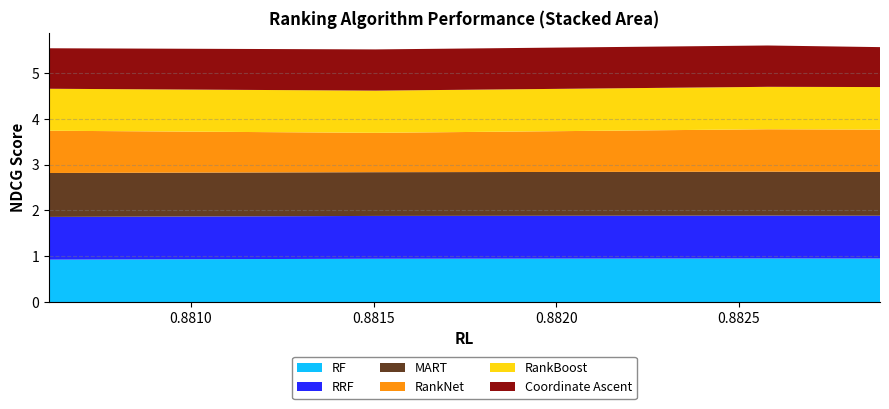

Reading left to right, extract all data points from this chart.

RF: 0=0.9	1=0.9	2=1.0	3=1.0
RRF: 0=0.9	1=0.9	2=0.9	3=0.9
MART: 0=1.0	1=1.0	2=1.0	3=1.0
RankNet: 0=0.9	1=0.9	2=0.9	3=0.9
RankBoost: 0=0.9	1=0.9	2=0.9	3=0.9
Coordinate Ascent: 0=0.9	1=0.9	2=0.9	3=0.9